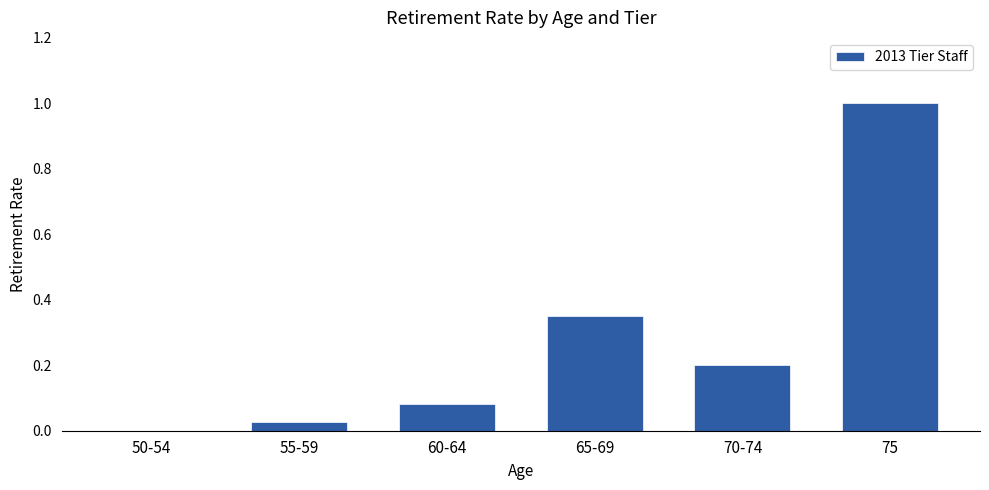

What is the maximum value shown in the chart?

1.0